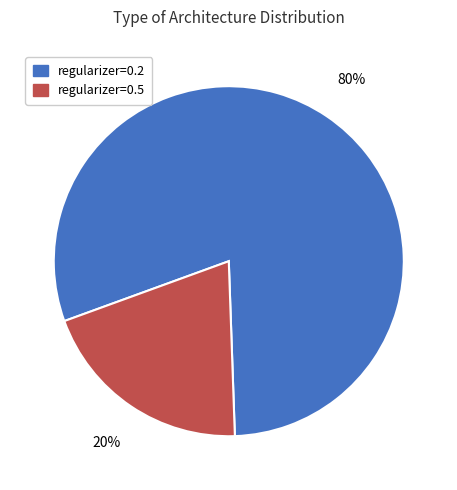

What percentage is the regularizer=0.2 slice, to the nearest percent?

80%